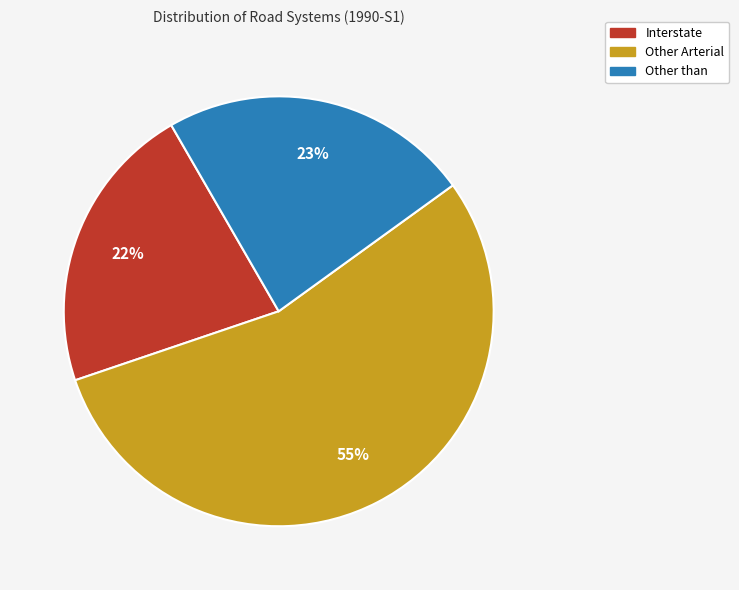

To the nearest percent, what is the average slice percentage?

33%